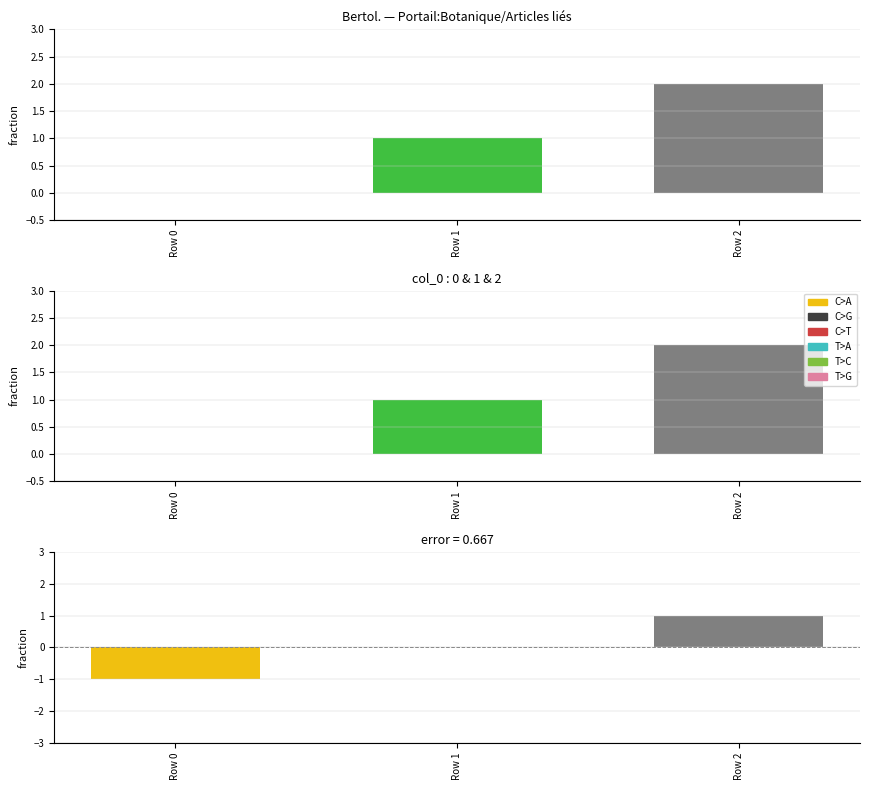

The col_0 diff series shows -1 at Row 0. True or false?

False